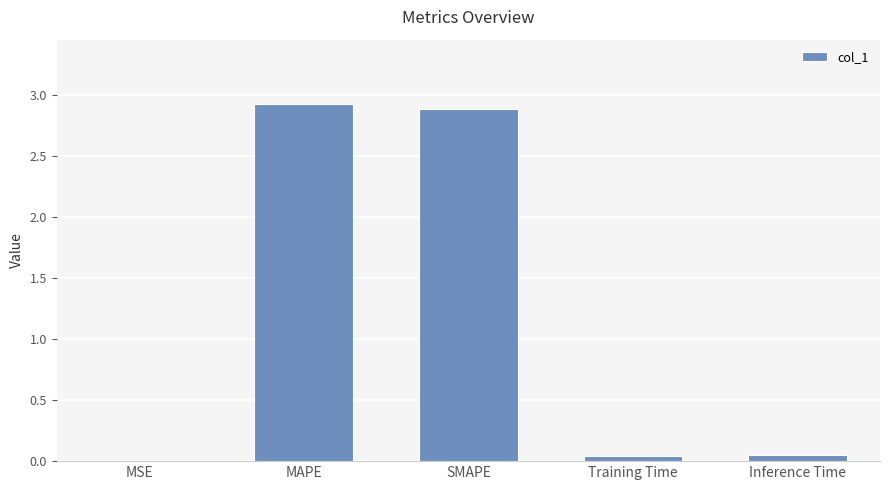

What is the greatest value displayed?

2.9